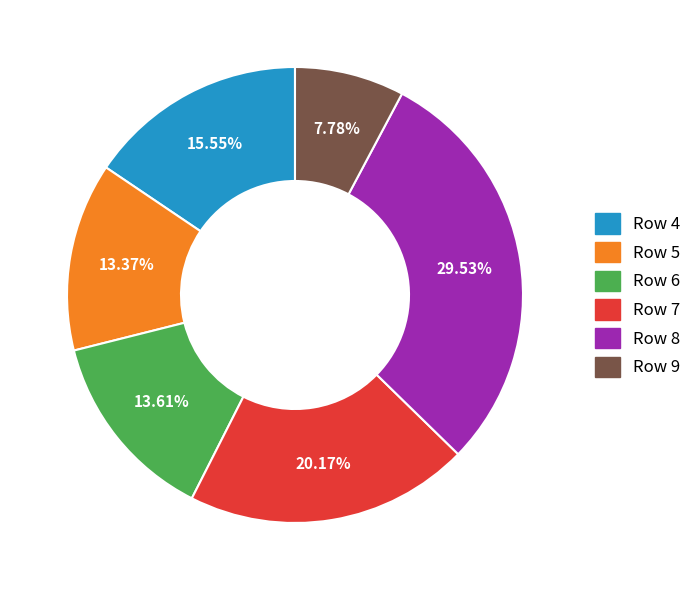

Does Row 7 represent more than half of the total?

No